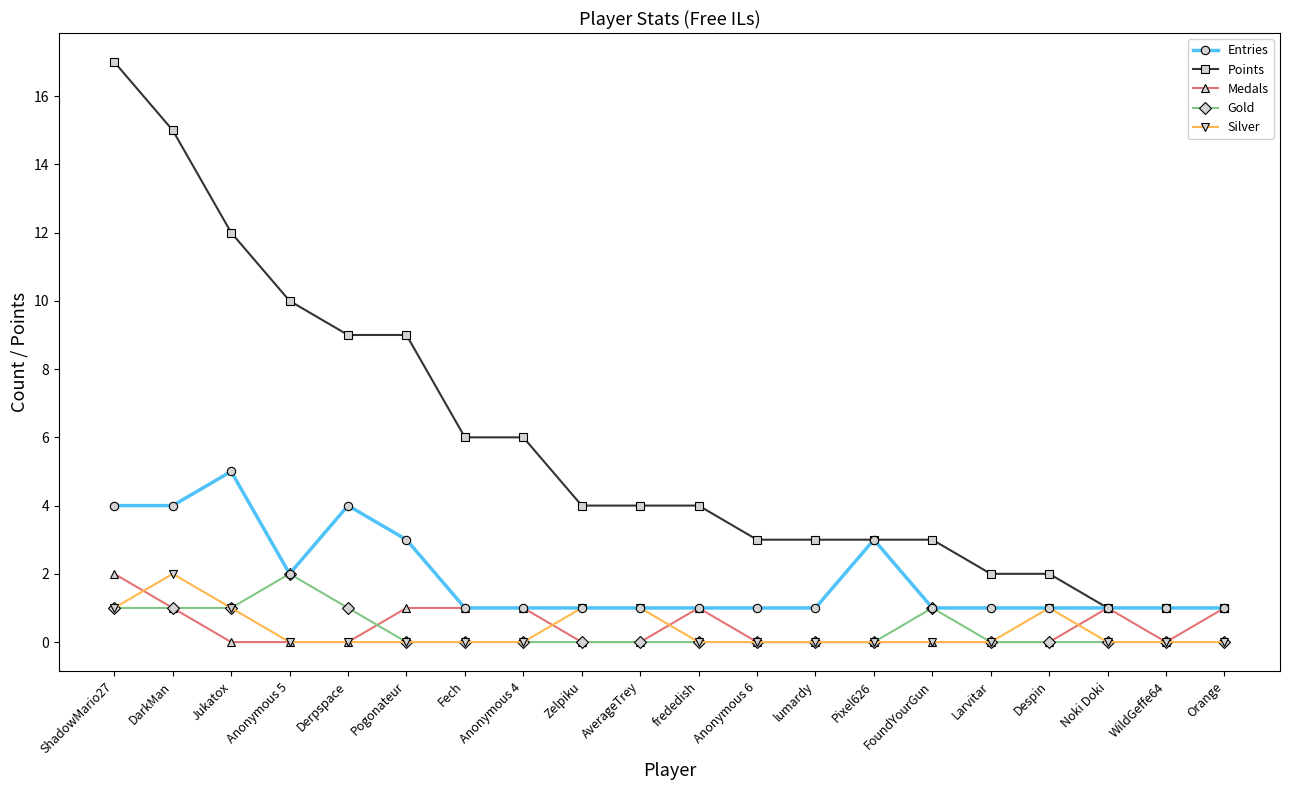

What is the greatest value displayed?

17